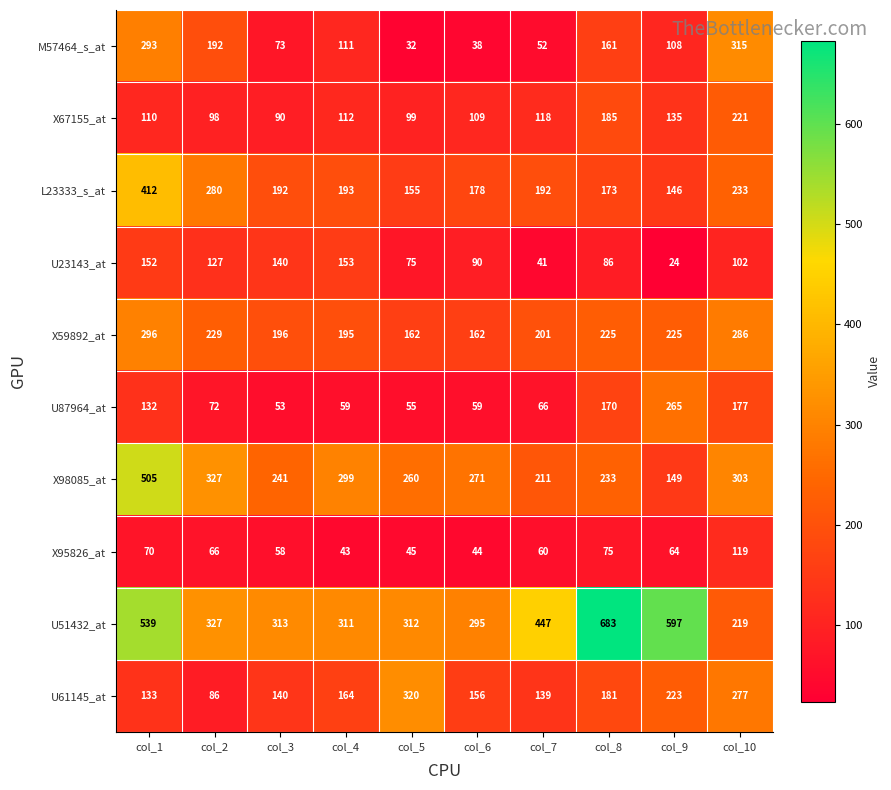

What is the maximum value shown in the chart?

683